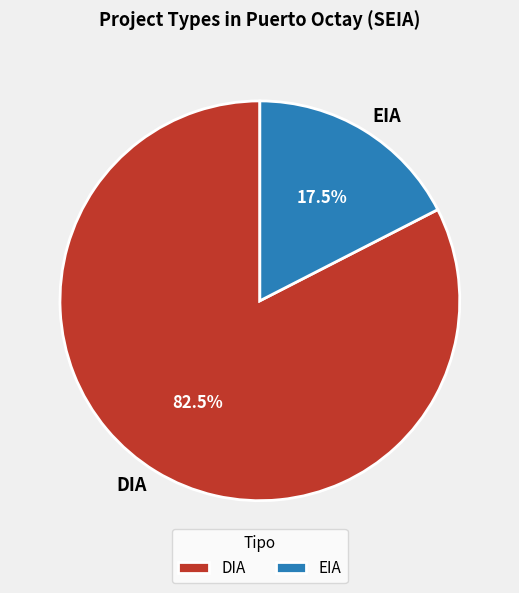

Combined, what portion of the pie is EIA and DIA?

100.0%